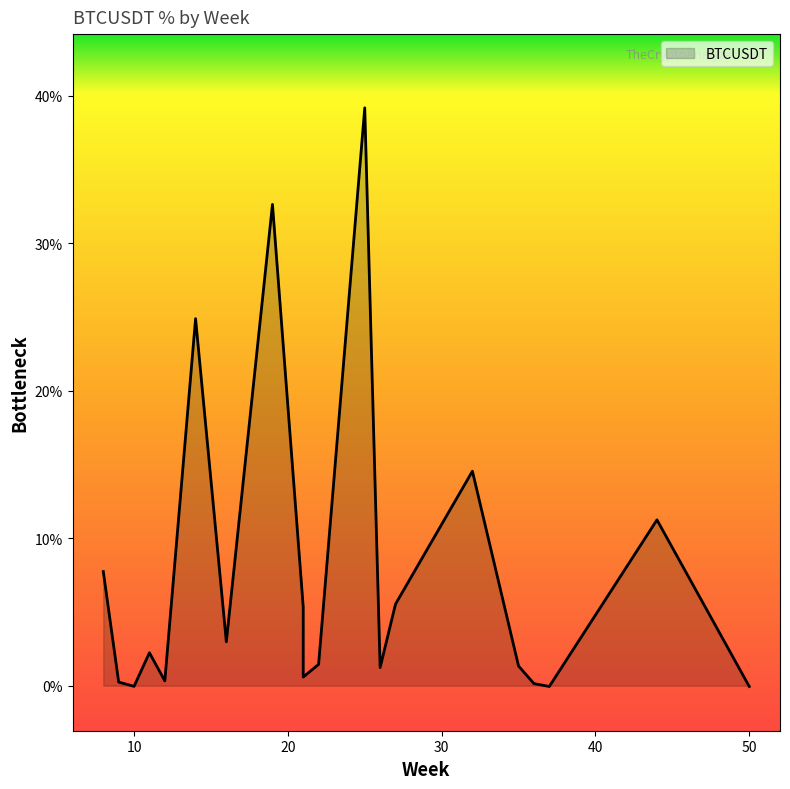

Which label corresponds to the smallest value in the chart?

50